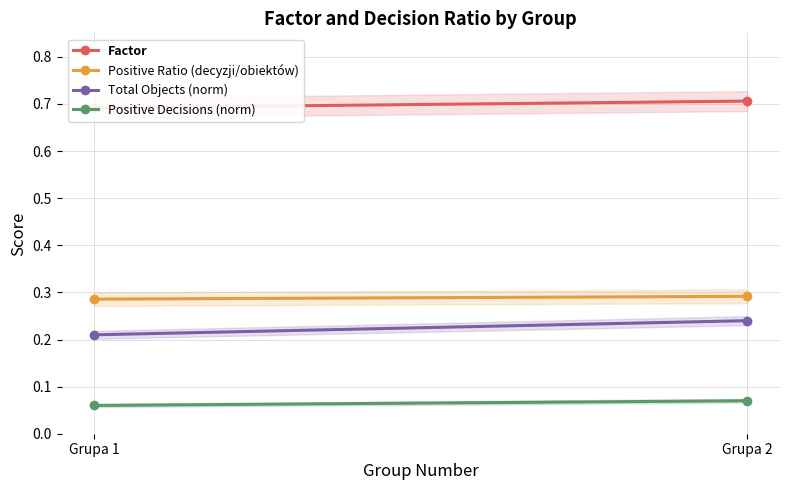

Reading left to right, what are all the values shown in this chart?

Factor: Grupa 1=0.7	Grupa 2=0.7
Positive Ratio (decyzji/obiektów): Grupa 1=0.3	Grupa 2=0.3
Total Objects (norm): Grupa 1=0.2	Grupa 2=0.2
Positive Decisions (norm): Grupa 1=0.1	Grupa 2=0.1